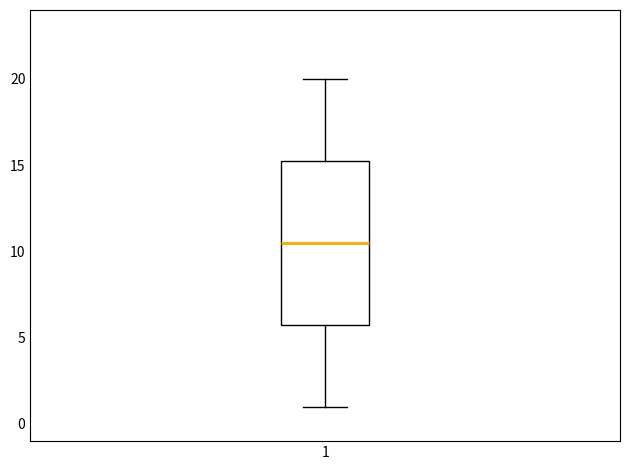

Read this box plot against the y-axis: the position of the median line, the range covered by the box, and the ends of both whiskers. The values are not printed on the chart, so give them approximately, as read against the axis.

median 10.5, box 6.0 to 15.5, whiskers 1.0 to 20.0